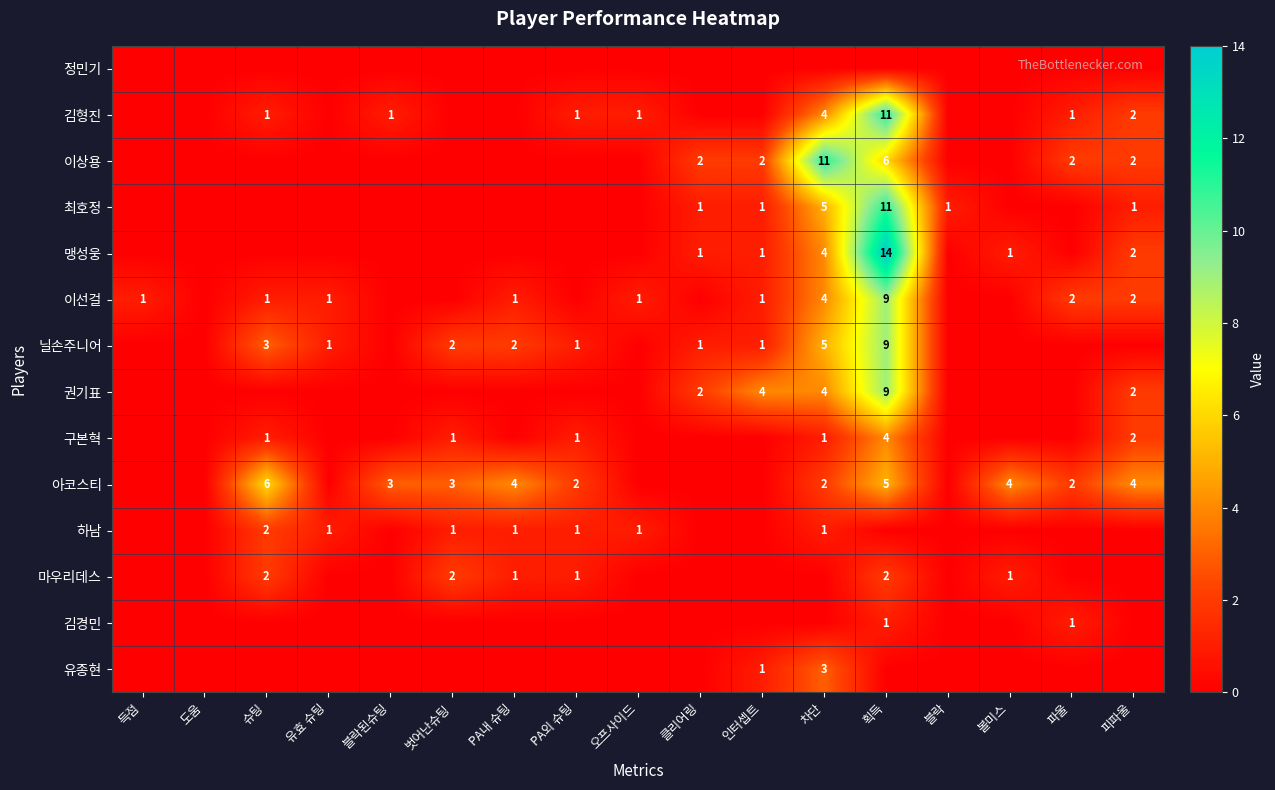

How many distinct data groups are displayed?

14